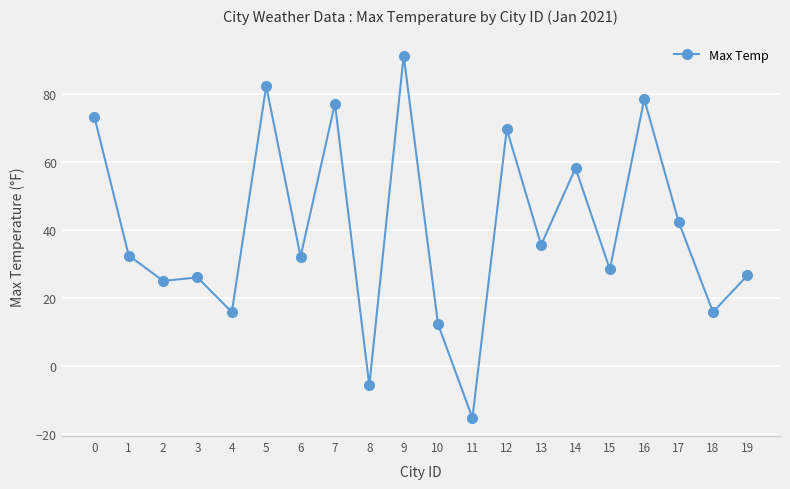

True or false: the data shows 50.1 at 15.

False